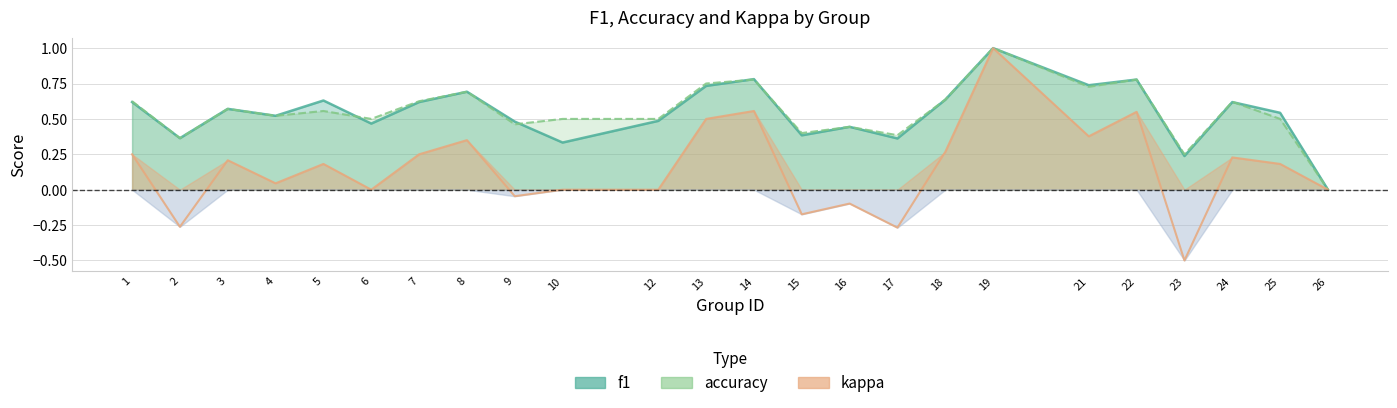

What is the spread (max minus min) of values at 5?

0.4